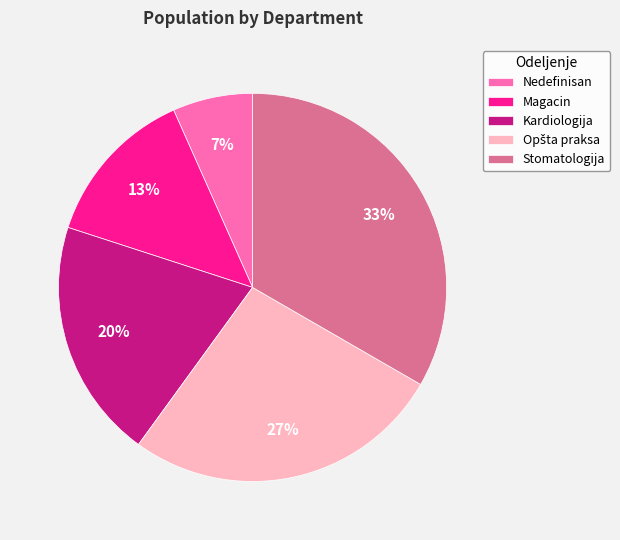

How many segments does this pie chart have?

5